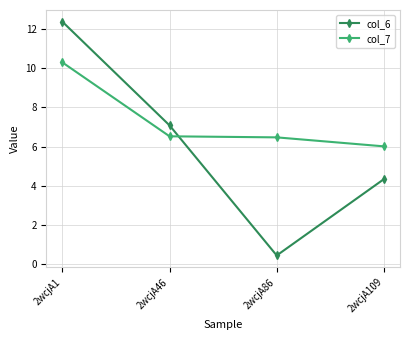

What is the sum of all col_6 values?

24.2